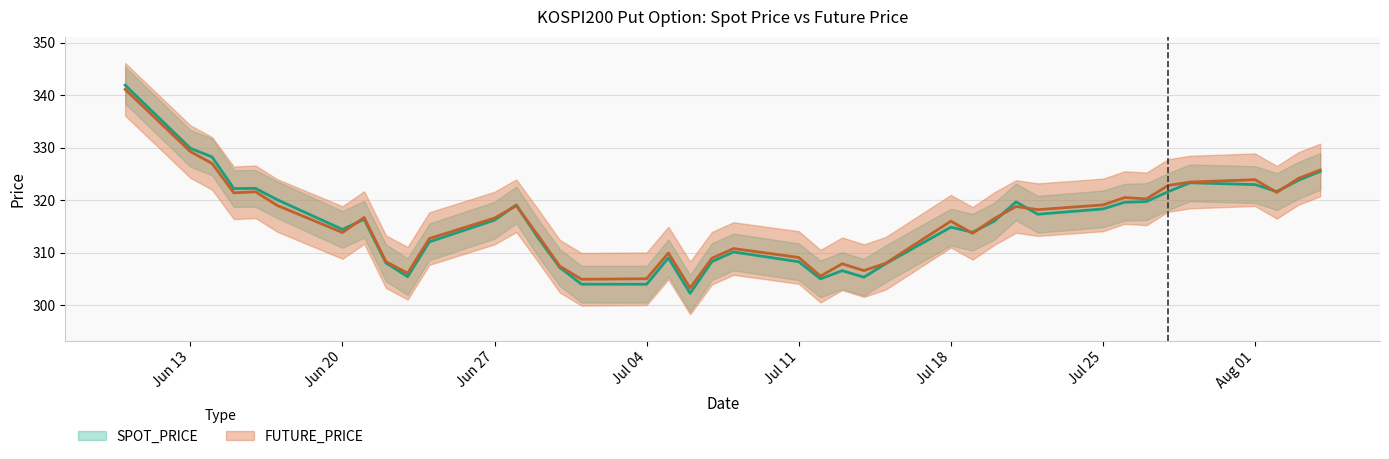

List the series in order of their overall mean, lowest first.

SPOT_PRICE, FUTURE_PRICE